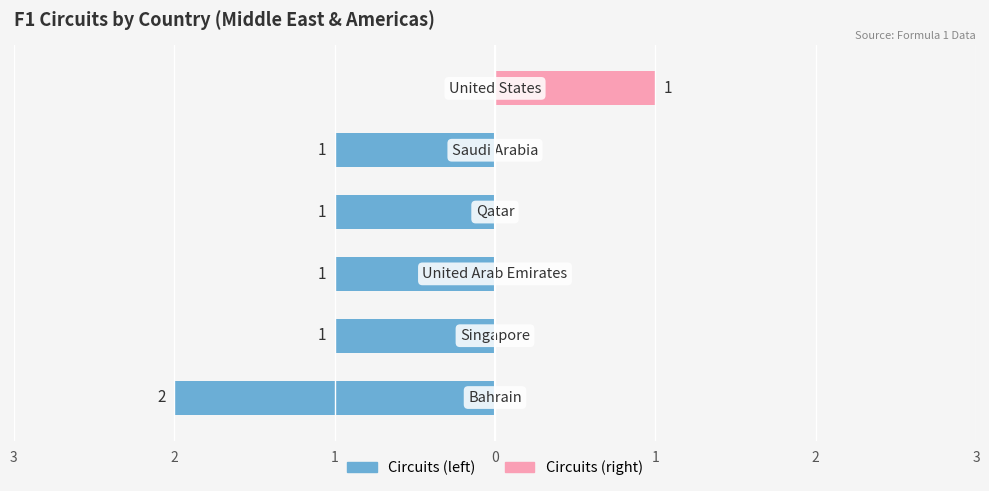

What position from the right is Bahrain?

6